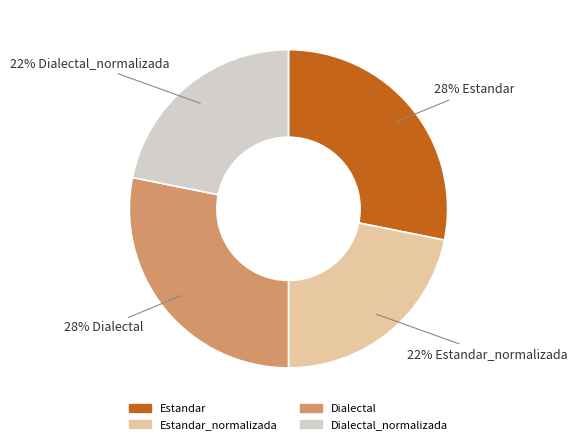

What percentage is the Dialectal slice, to the nearest percent?

28%